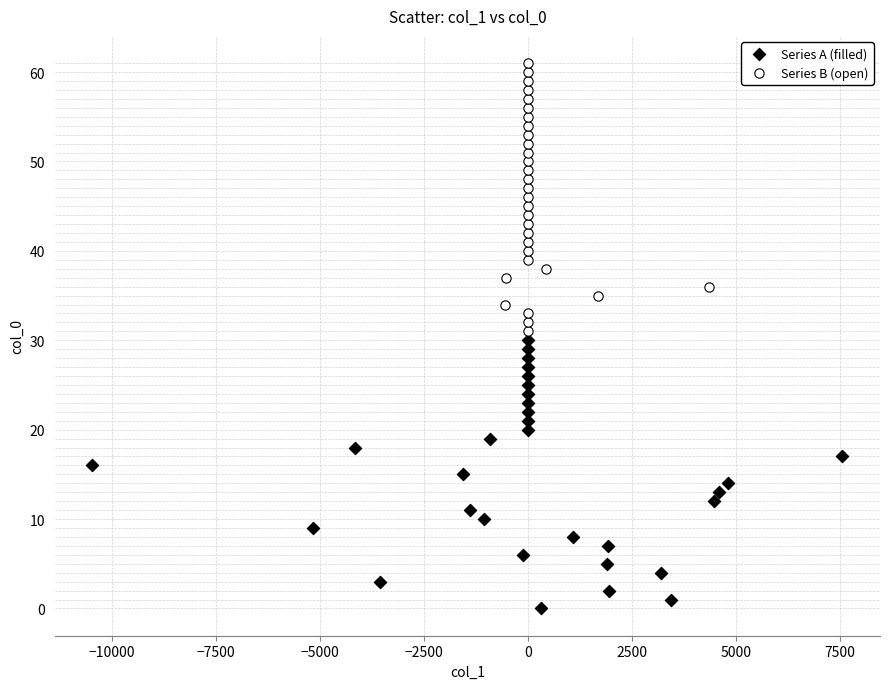

Which series contains the lowest Y value?

Series A (filled)